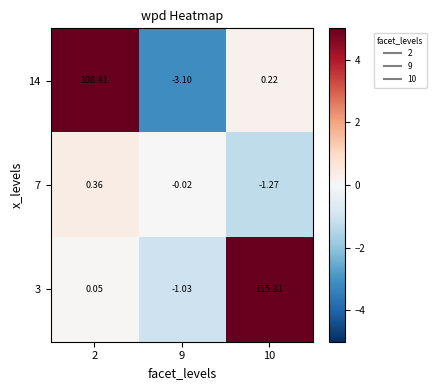

Is the value of 7 at 10 greater than the value of 3 at 2?

No